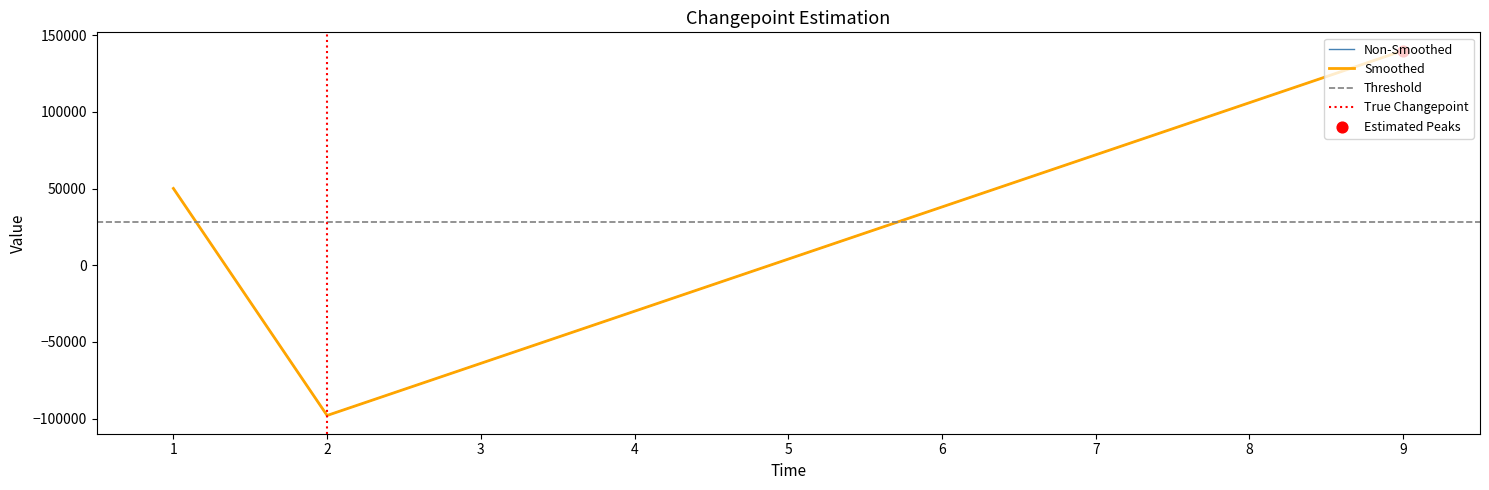

At how many categories does at least one series exceed -24681?

2